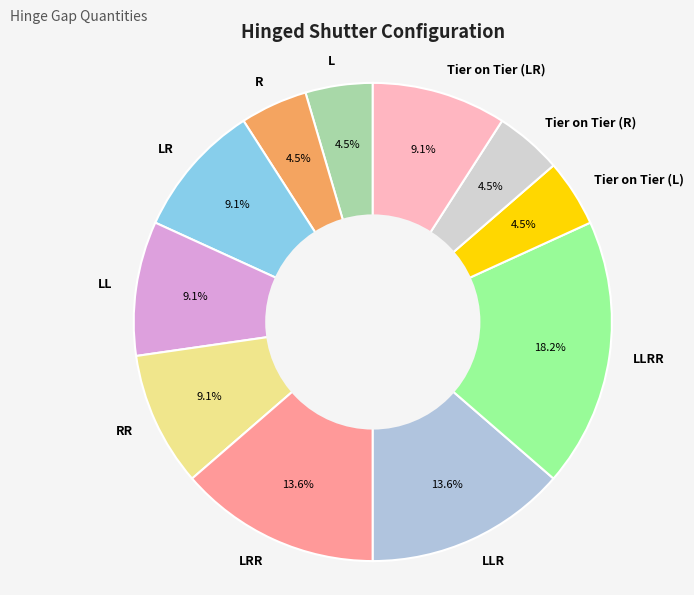

Count the number of slices in the pie.

11